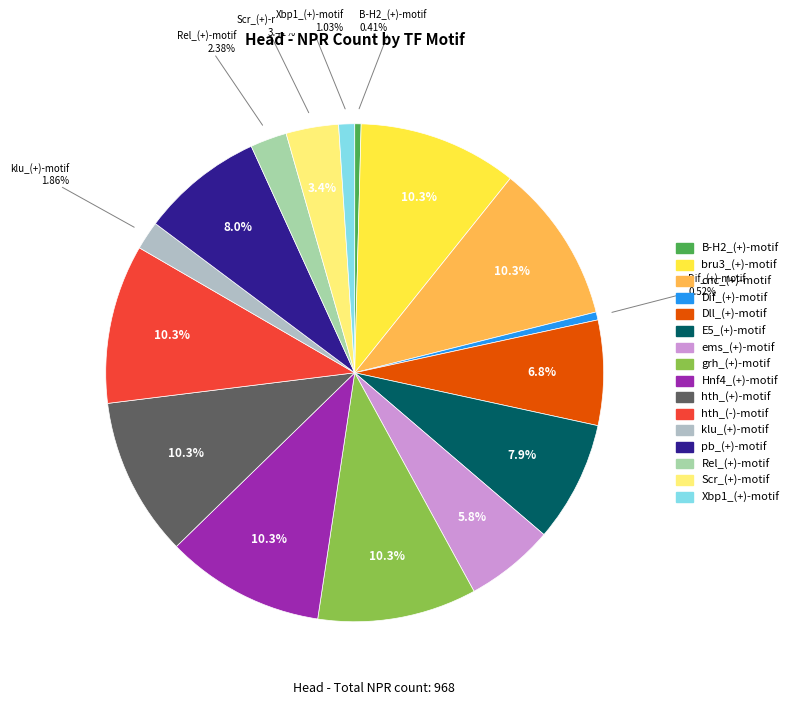

To the nearest percent, what is the combined percentage of cnc_(+)-motif and klu_(+)-motif?

12%